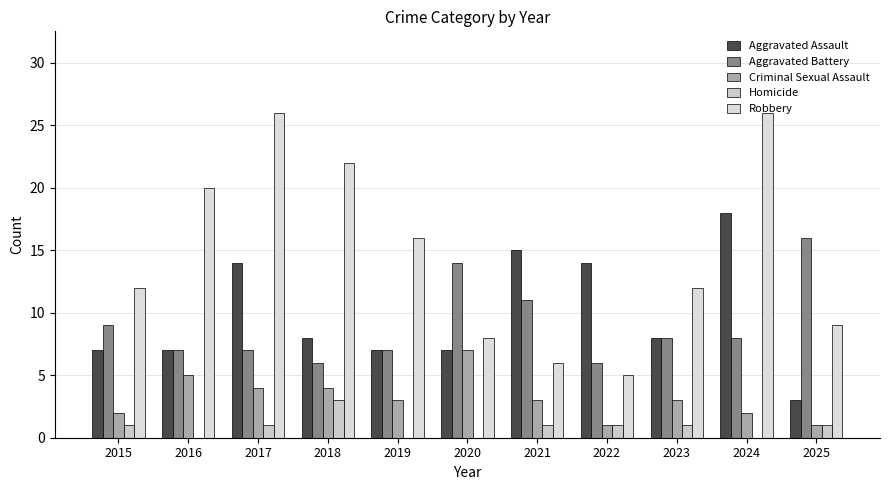

What is the sum of the Criminal Sexual Assault values at 2019 and 2025?

4